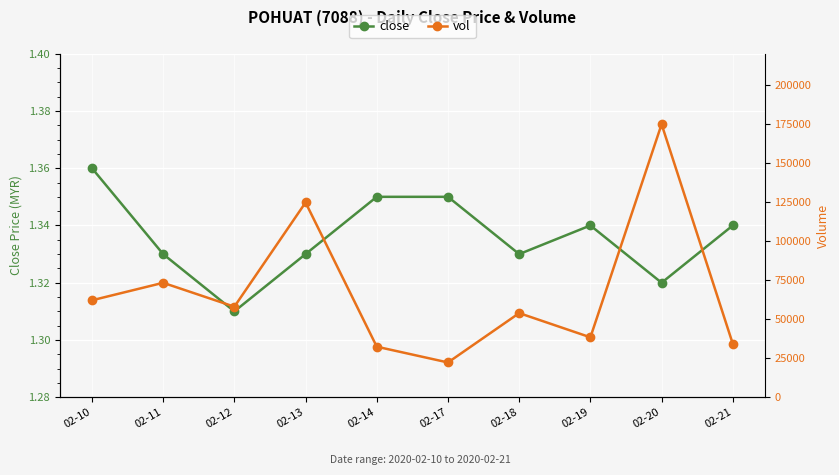

What is the value of the close point at the 9th from the left?

1.3